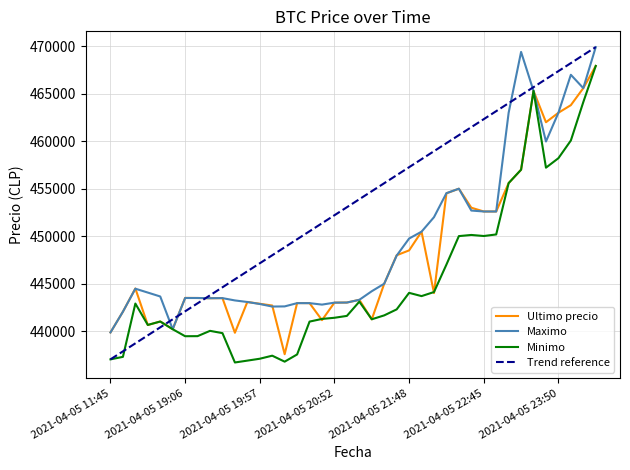

How many data points does each series have?

40